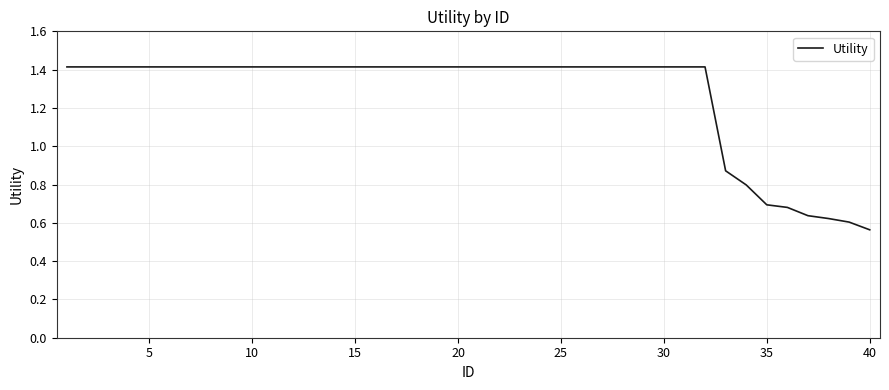

What is the maximum value shown in the chart?

1.4